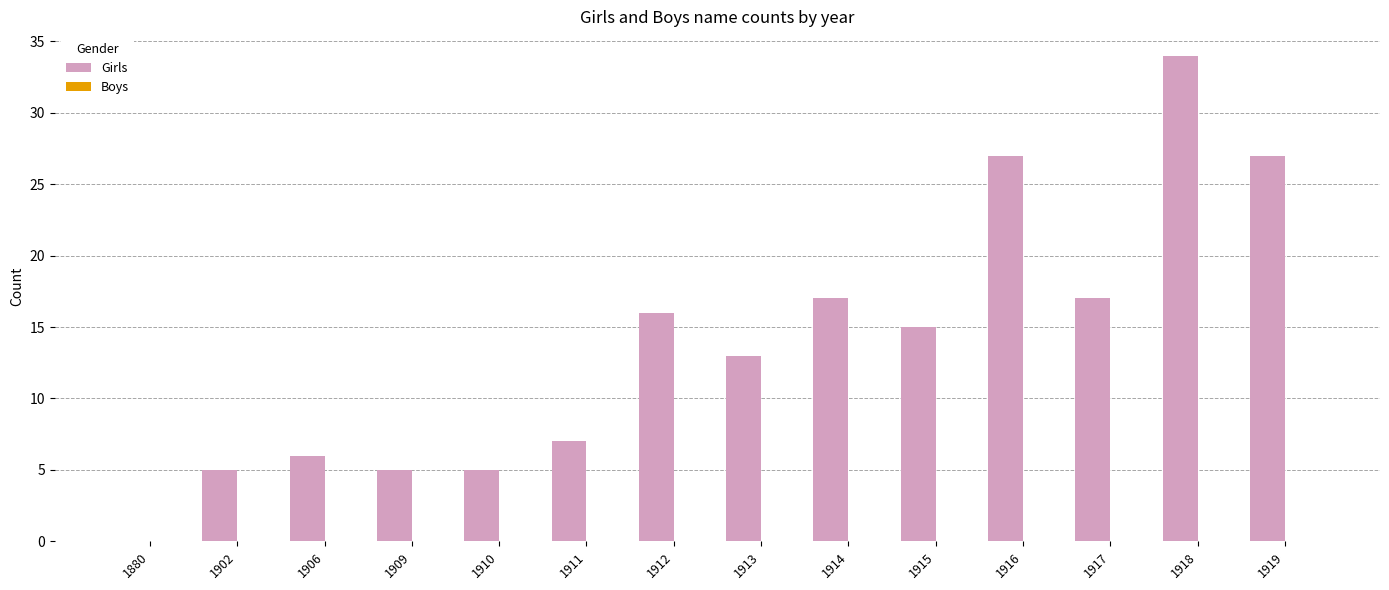

Between 1917 and 1912, which is larger?

1917